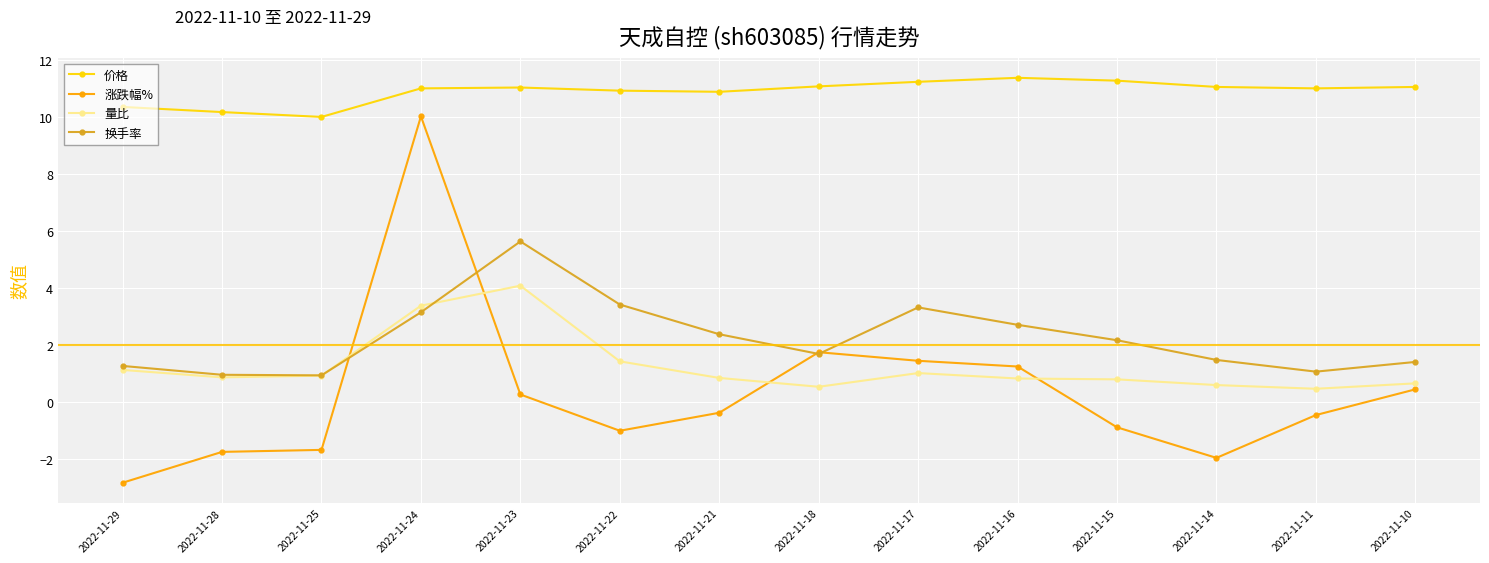

In 涨跌幅%, how many points are lower than both neighbors (excluding endpoints)?

2